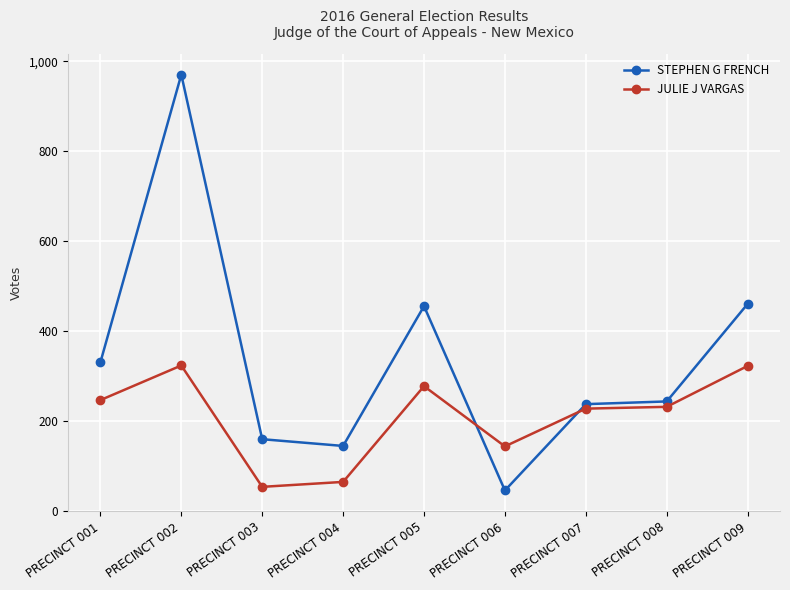

After their last crossing, which series has the higher values: STEPHEN G FRENCH or JULIE J VARGAS?

STEPHEN G FRENCH